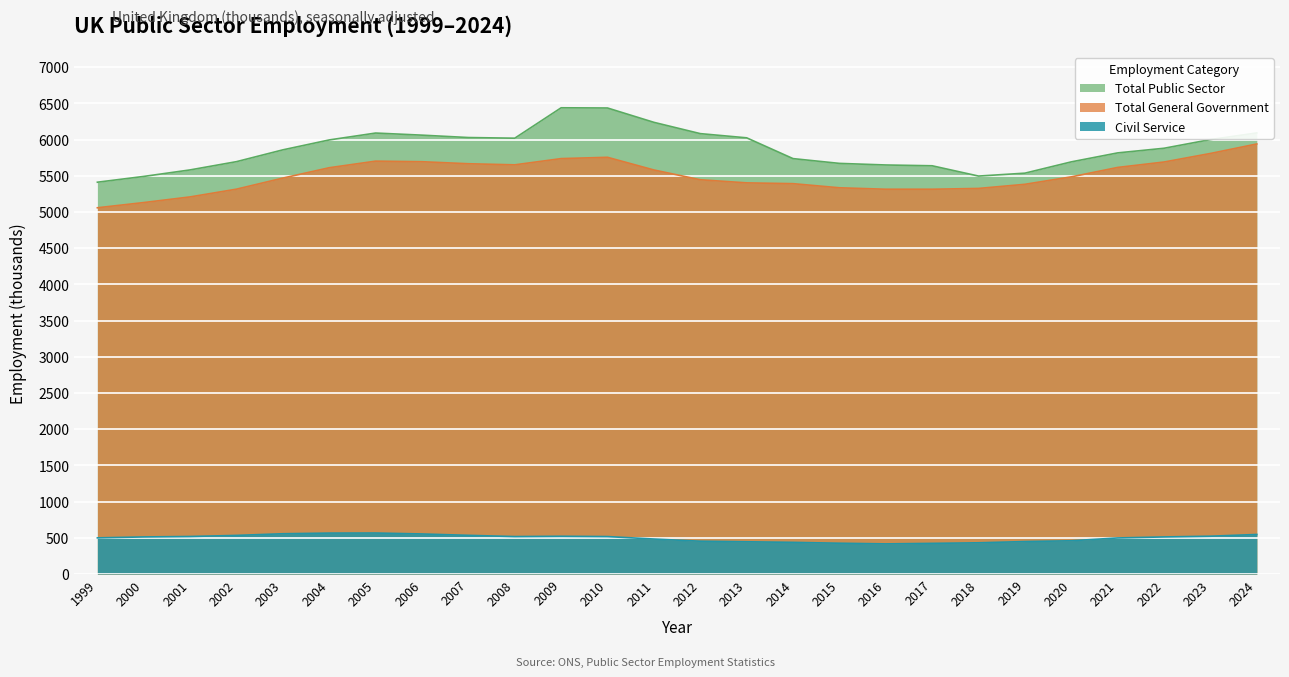

What is the maximum value for Civil Service?

566